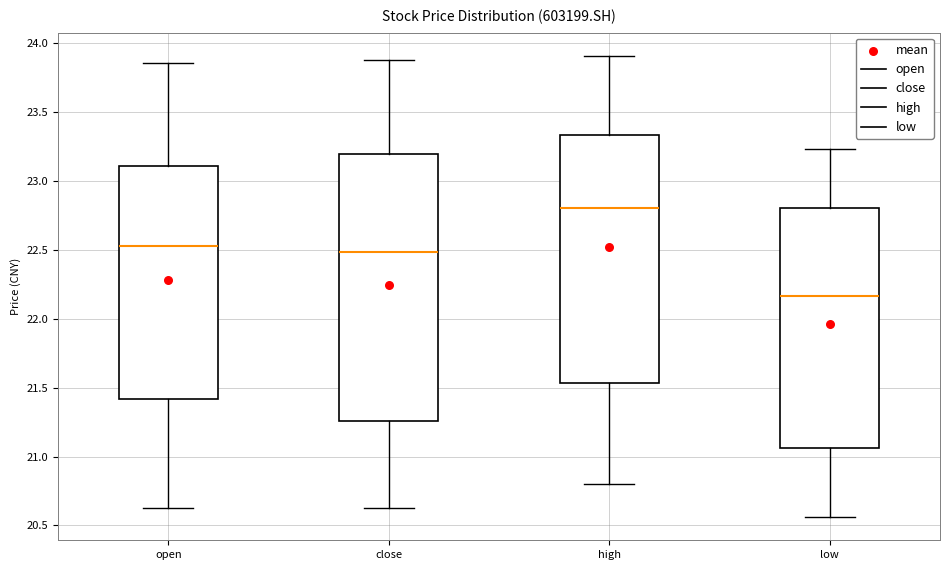

Reading left to right, transcribe this box plot: for each box, give where its median line is, the range the box spans, and where its two whiskers end, as read against the y-axis. The values are not printed on the chart, so give them approximately, as read against the axis.

open: median 22.55, box 21.40 to 23.10, whiskers 20.65 to 23.85
close: median 22.50, box 21.25 to 23.20, whiskers 20.65 to 23.90
high: median 22.80, box 21.55 to 23.35, whiskers 20.80 to 23.90
low: median 22.15, box 21.05 to 22.80, whiskers 20.55 to 23.25